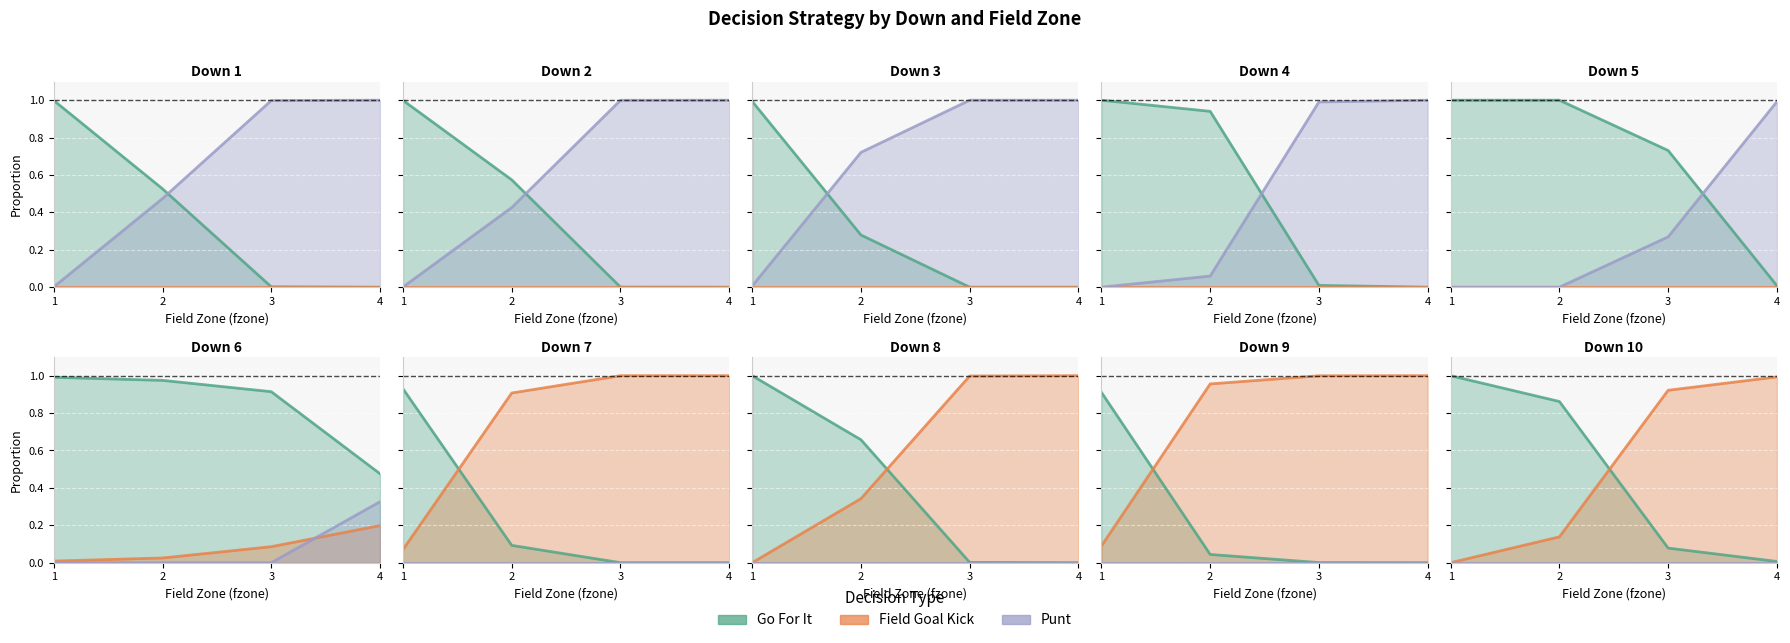

Reading left to right, transcribe all the data shown in this chart.

gofor: 0=1.0	1=0.5	2=0.0	3=0.0	4=1.0	5=0.6	6=0.0	7=0.0	8=1.0	9=0.3	10=0.0	11=0.0	12=1.0	13=0.9	14=0.0	15=0.0	16=1.0	17=1.0	18=0.7	19=0.0	20=1.0	21=1.0	22=0.9	23=0.5	24=0.9	25=0.1	26=0.0	27=0.0	28=1.0	29=0.7	30=0.0	31=0.0	32=0.9	33=0.0	34=0.0	35=0.0	36=1.0	37=0.9	38=0.1	39=0.0
kick: 0=0.0	1=0.0	2=0.0	3=0.0	4=0.0	5=0.0	6=0.0	7=0.0	8=0.0	9=0.0	10=0.0	11=0.0	12=0.0	13=0.0	14=0.0	15=0.0	16=0.0	17=0.0	18=0.0	19=0.0	20=0.0	21=0.0	22=0.1	23=0.2	24=0.1	25=0.9	26=1.0	27=1.0	28=0.0	29=0.3	30=1.0	31=1.0	32=0.1	33=1.0	34=1.0	35=1.0	36=0.0	37=0.1	38=0.9	39=1.0
punt: 0=0.0	1=0.5	2=1.0	3=1.0	4=0.0	5=0.4	6=1.0	7=1.0	8=0.0	9=0.7	10=1.0	11=1.0	12=0.0	13=0.1	14=1.0	15=1.0	16=0.0	17=0.0	18=0.3	19=1.0	20=0.0	21=0.0	22=0.0	23=0.3	24=0.0	25=0.0	26=0.0	27=0.0	28=0.0	29=0.0	30=0.0	31=0.0	32=0.0	33=0.0	34=0.0	35=0.0	36=0.0	37=0.0	38=0.0	39=0.0